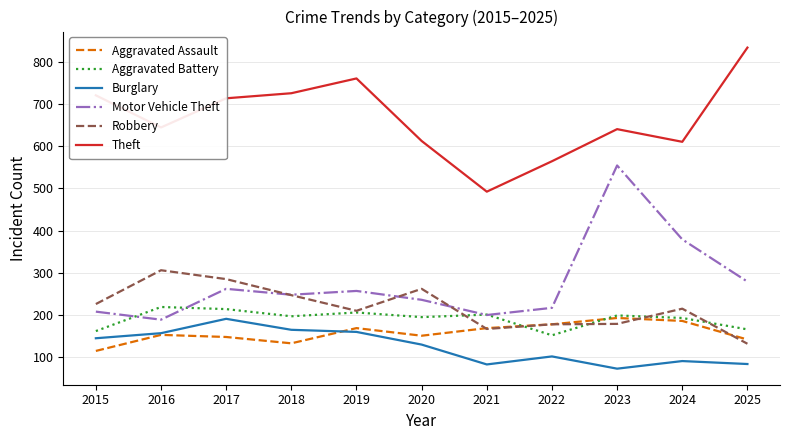

What is the difference between the second highest and second lowest values in the Burglary series?

82